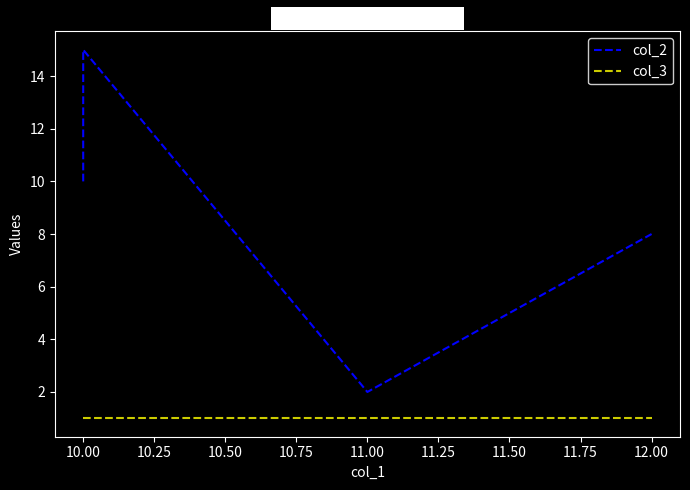

Which category has the highest value in the col_2 series?

10.00